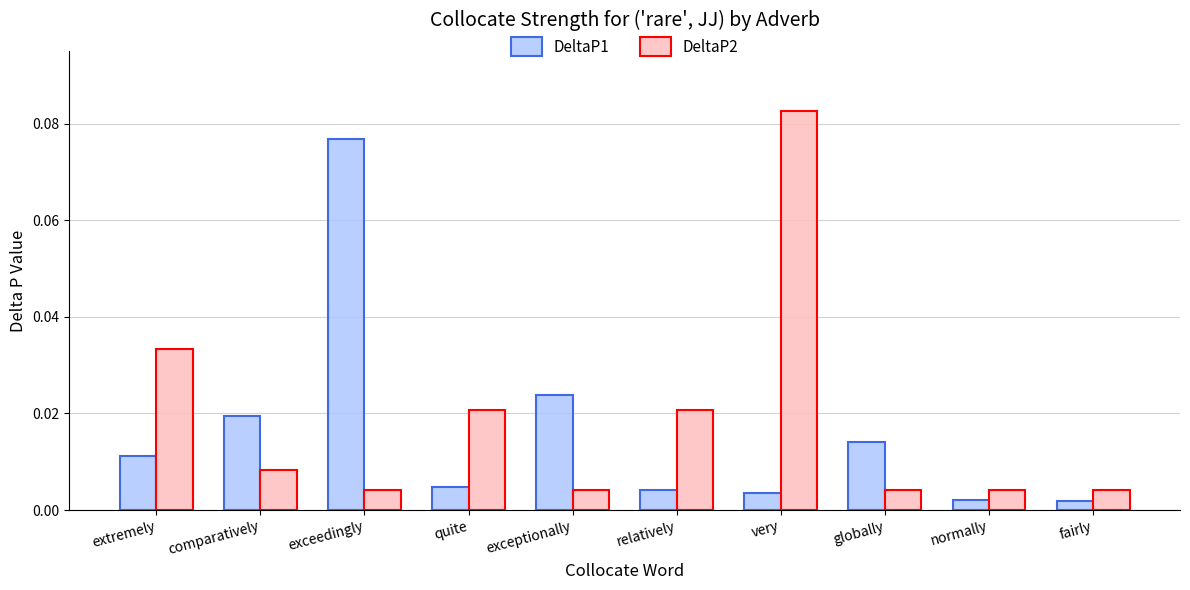

At which category is the sum across all series the highest?

very